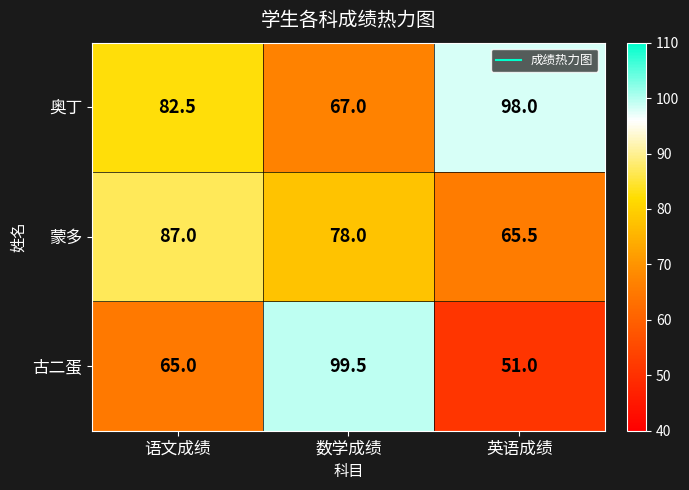

Which series has the widest spread of values?

古二蛋